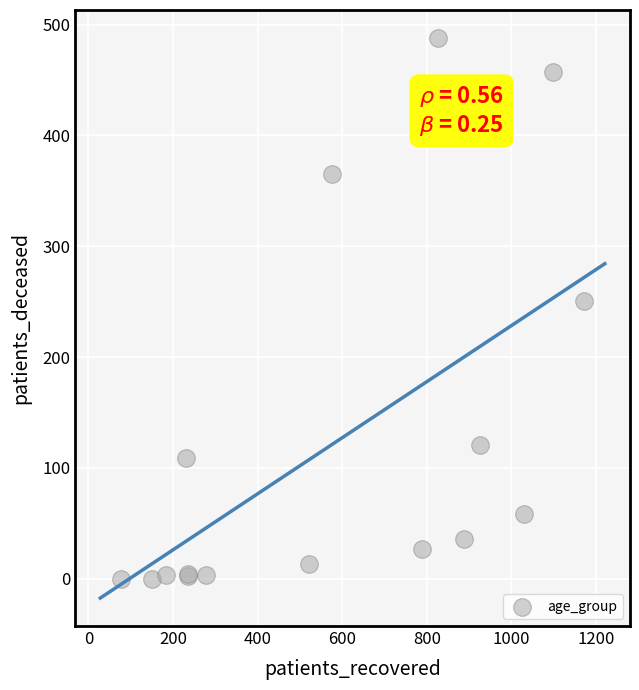

What Y value in the scatter plot is closest to 244?

251